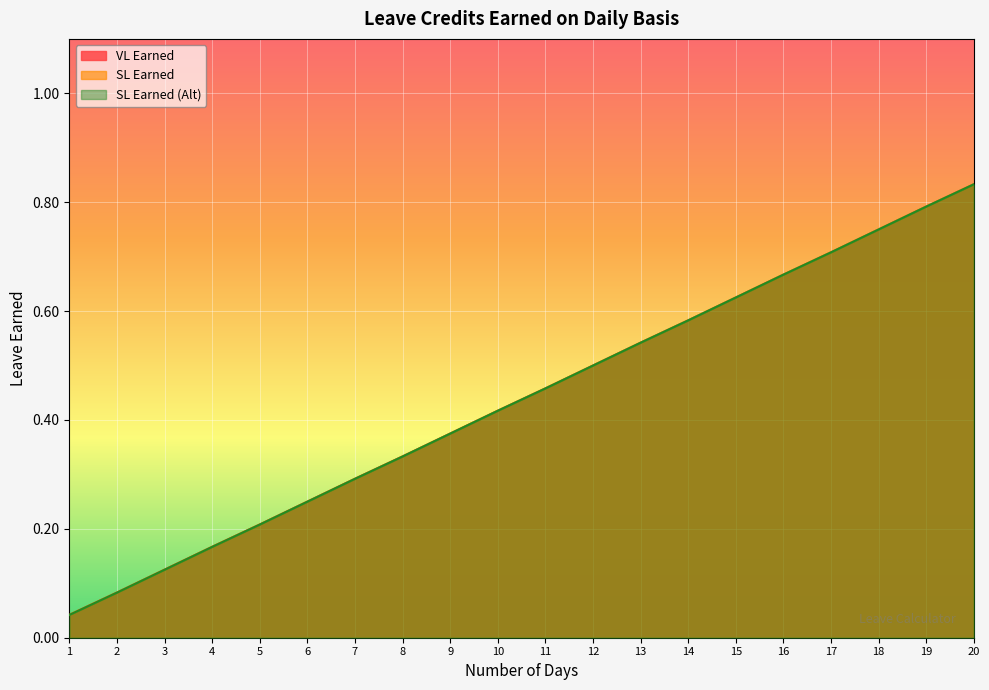

The value of SL Earned at 10 is 0.2. True or false?

False